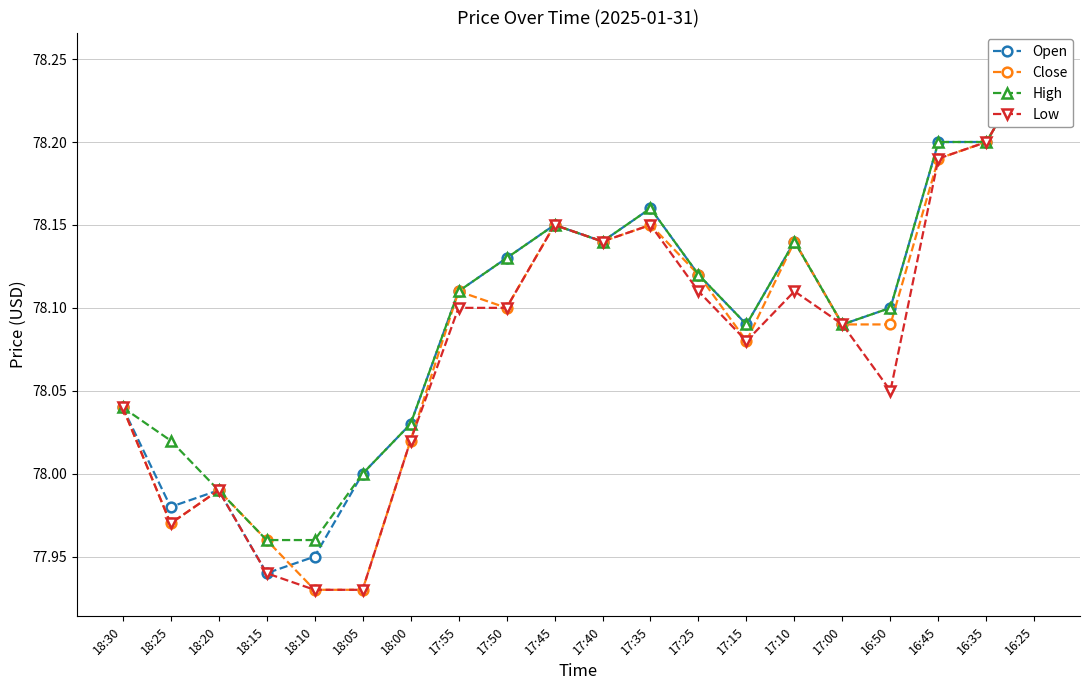

What is the difference between the Open values at 16:45 and 17:10?

0.1